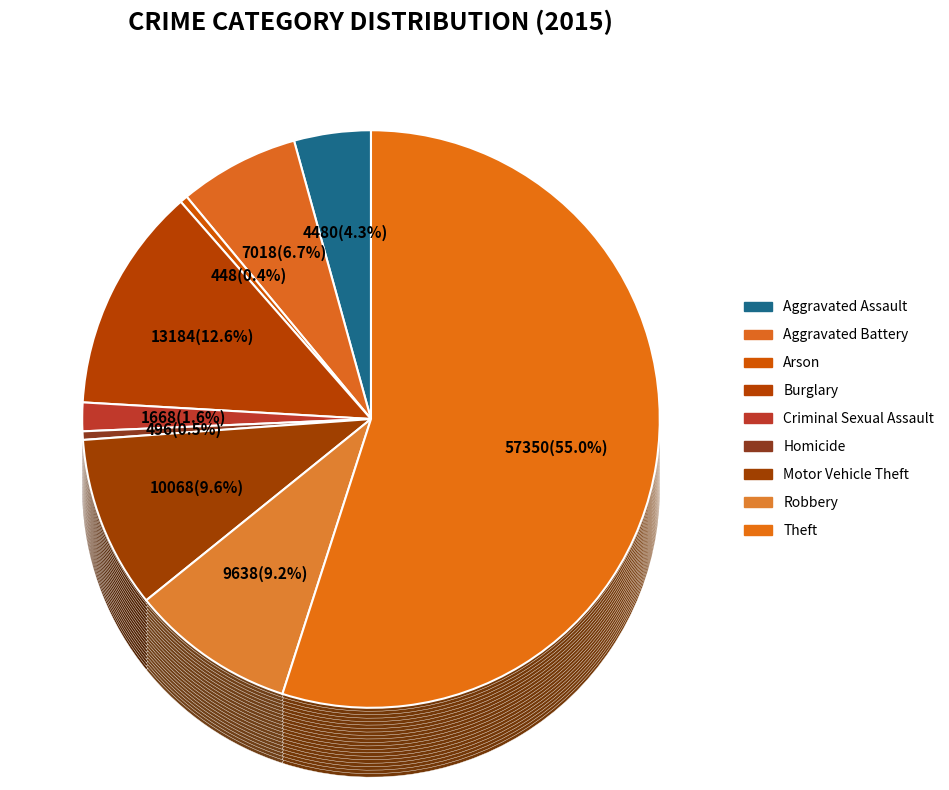

Is the sum of Aggravated Assault and Theft greater than half?

Yes